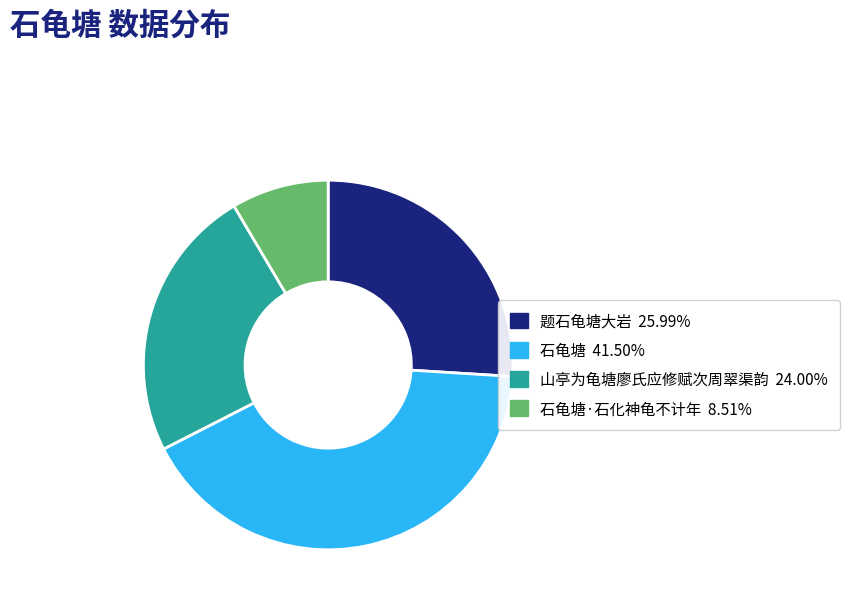

Does any single category account for the majority?

No